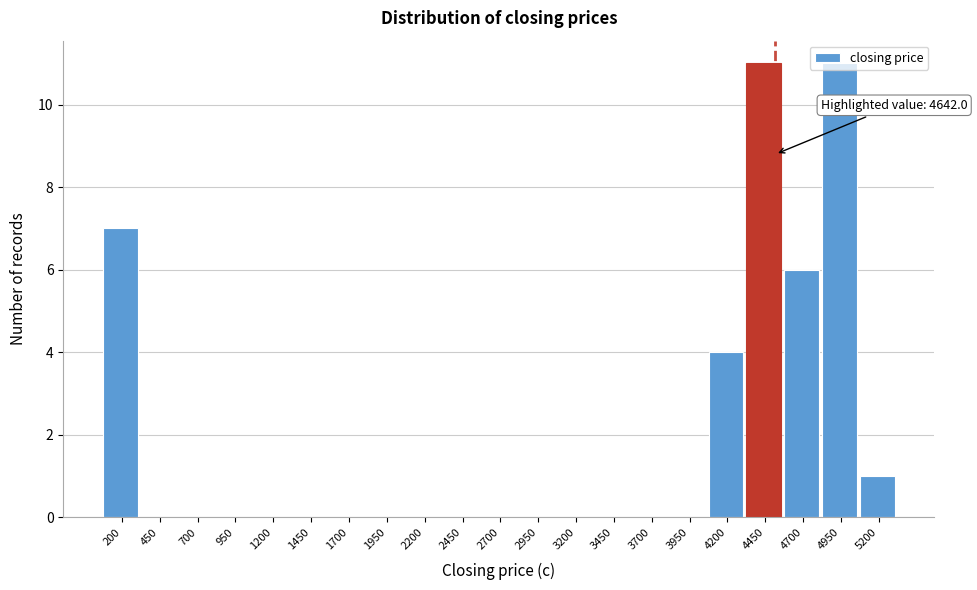

What is the maximum value shown in the chart?

11